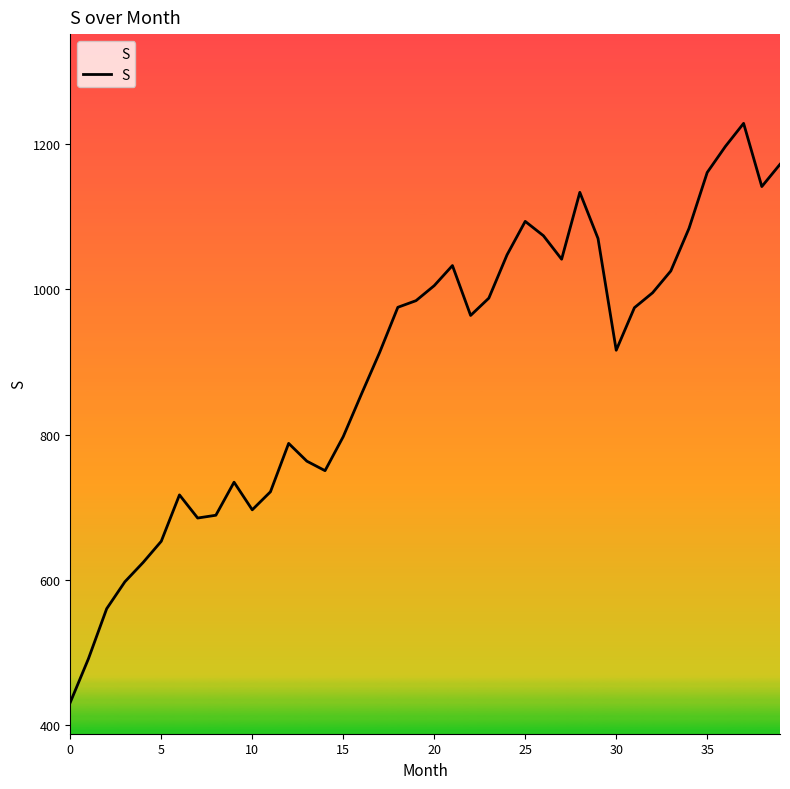

What is the minimum value shown in the chart?

431.5